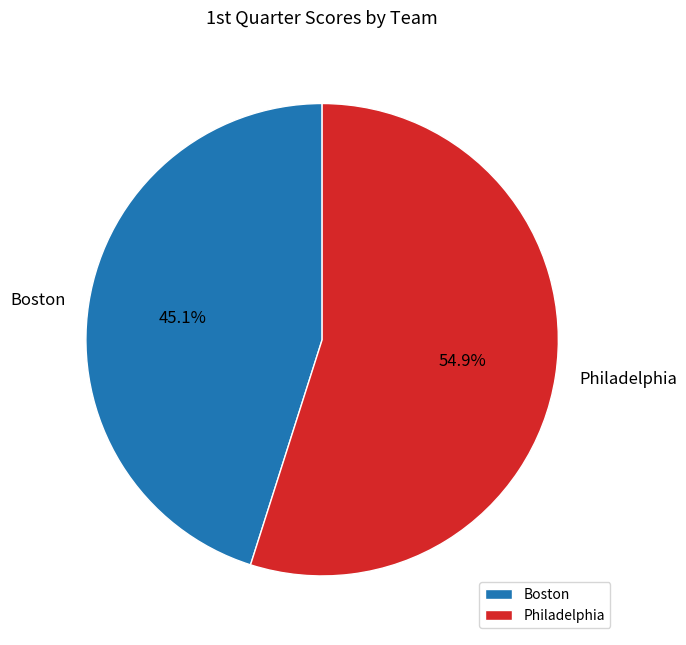

To the nearest percent, what percentage of the pie is Boston?

45%